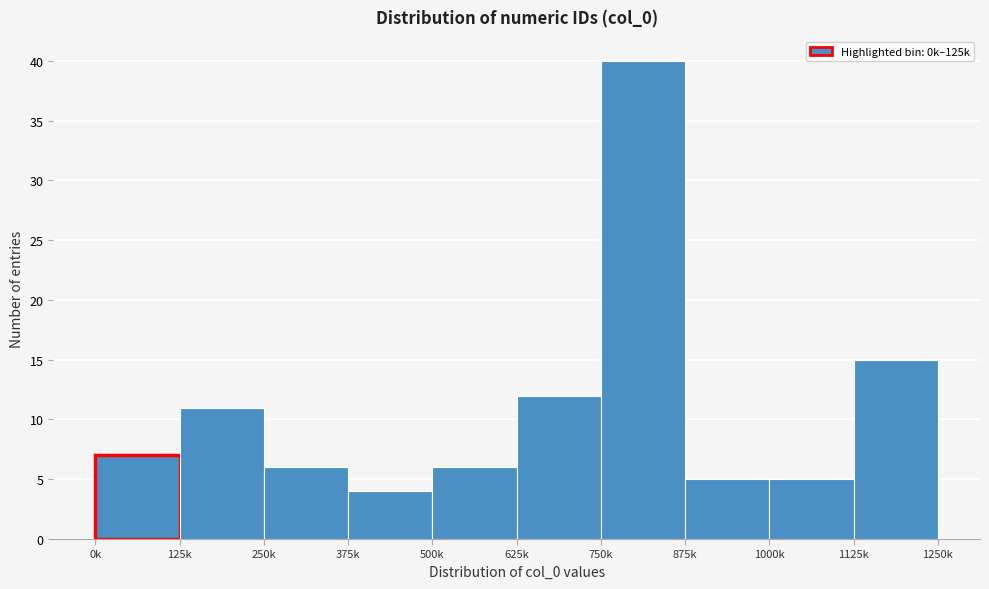

Reading left to right, transcribe all the data shown in this chart.

0k=7	125k=11	250k=6	375k=4	500k=6	625k=12	750k=40	875k=5	1000k=5	1125k=15